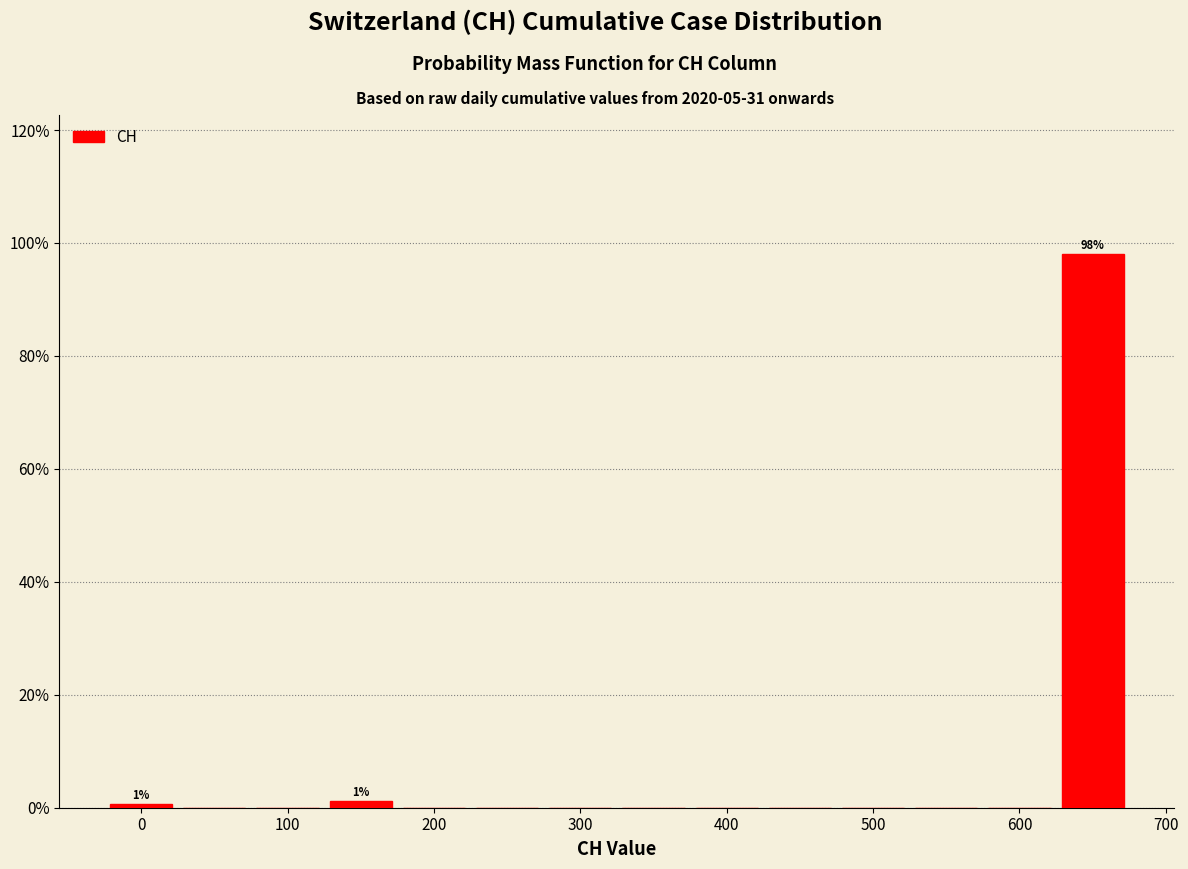

Which range on the x-axis has the tallest bar?

625 to 675